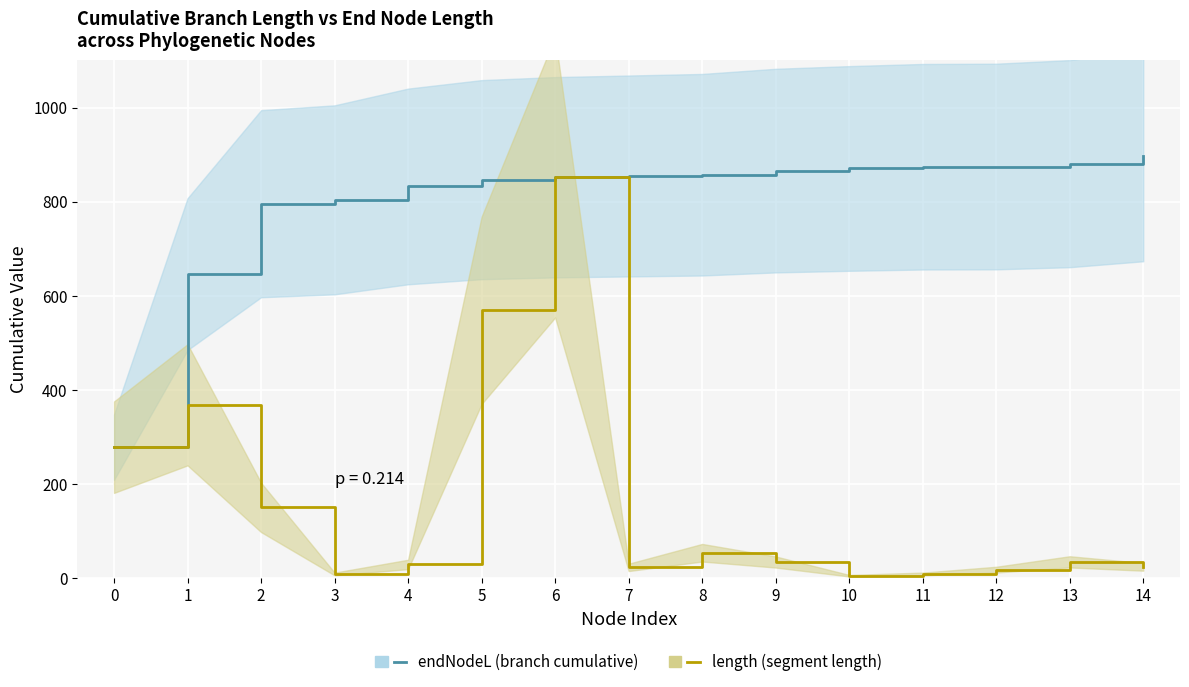

At which category does the chart reach its minimum across all series?

10